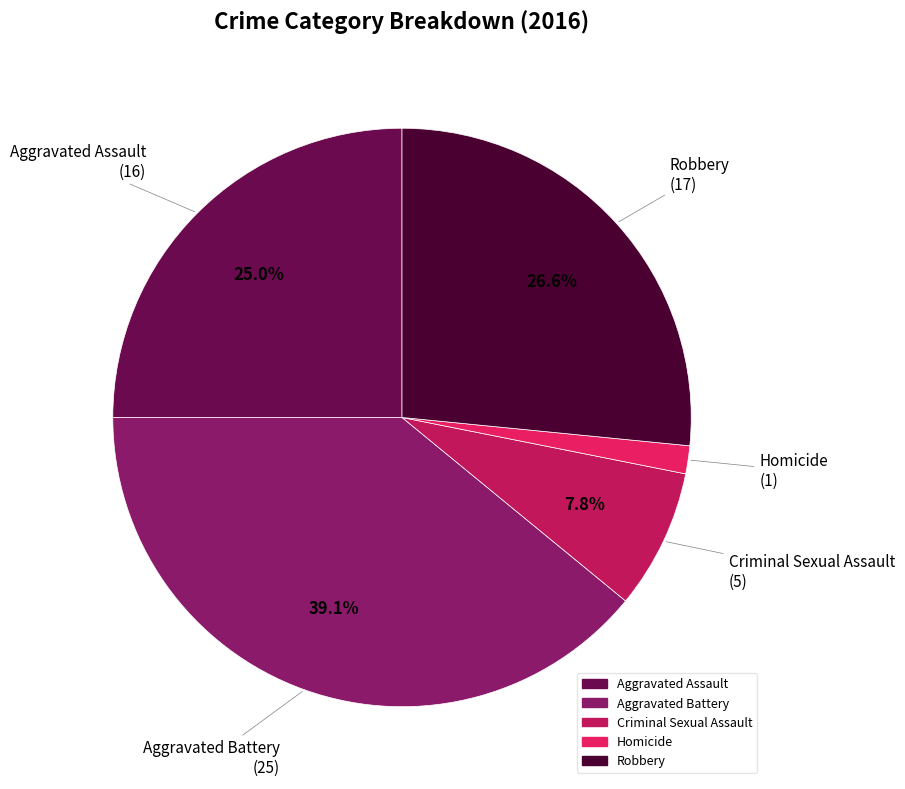

Rank the categories by value from highest to lowest.

Aggravated Battery, Robbery, Aggravated Assault, Criminal Sexual Assault, Homicide